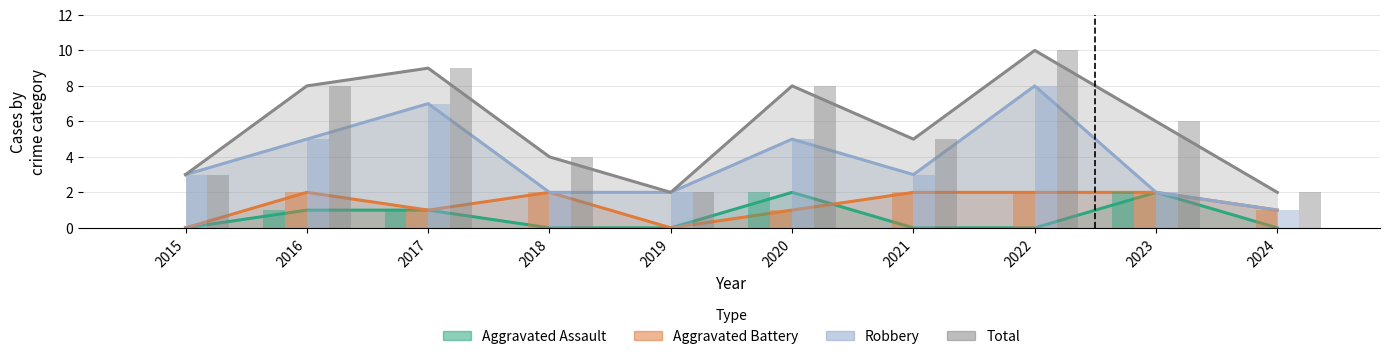

The value of Total at 2020 is 8. True or false?

True